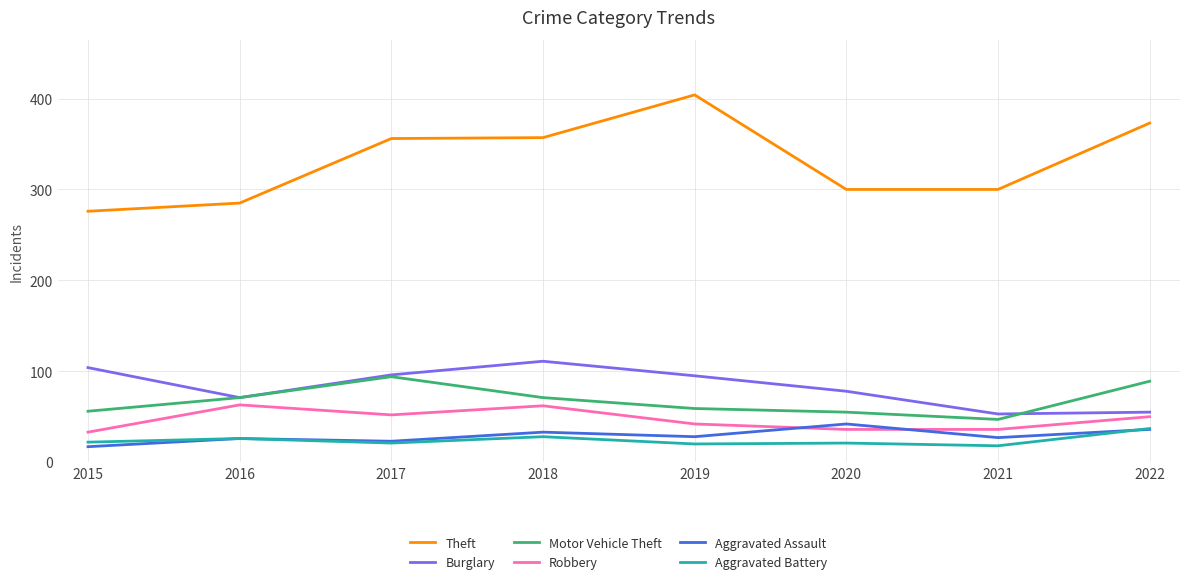

Which series has the largest total across all categories?

Theft